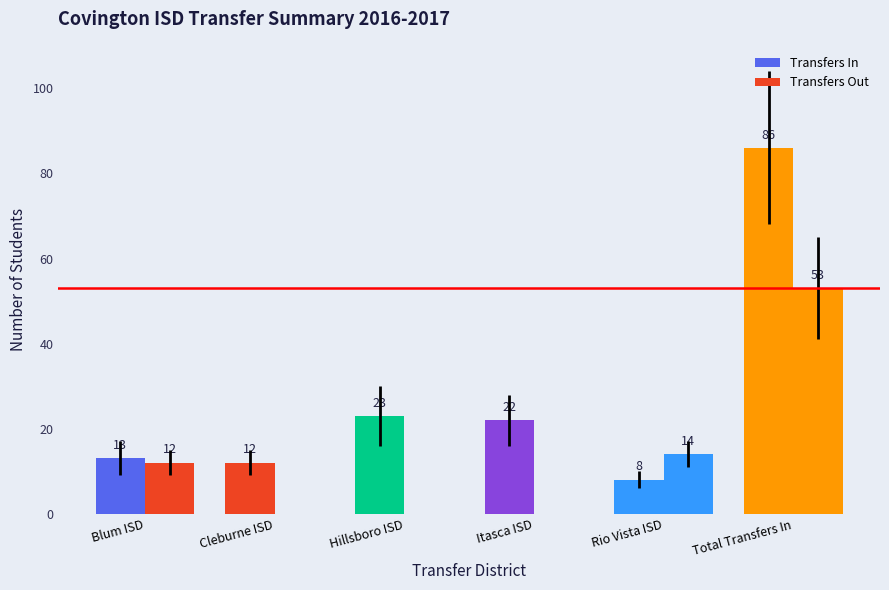

How many data points does each series have?

6